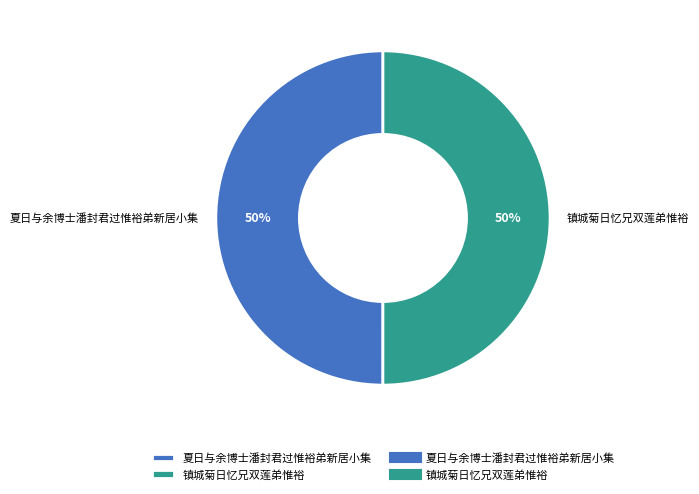

To the nearest percent, what is the average slice percentage?

50%